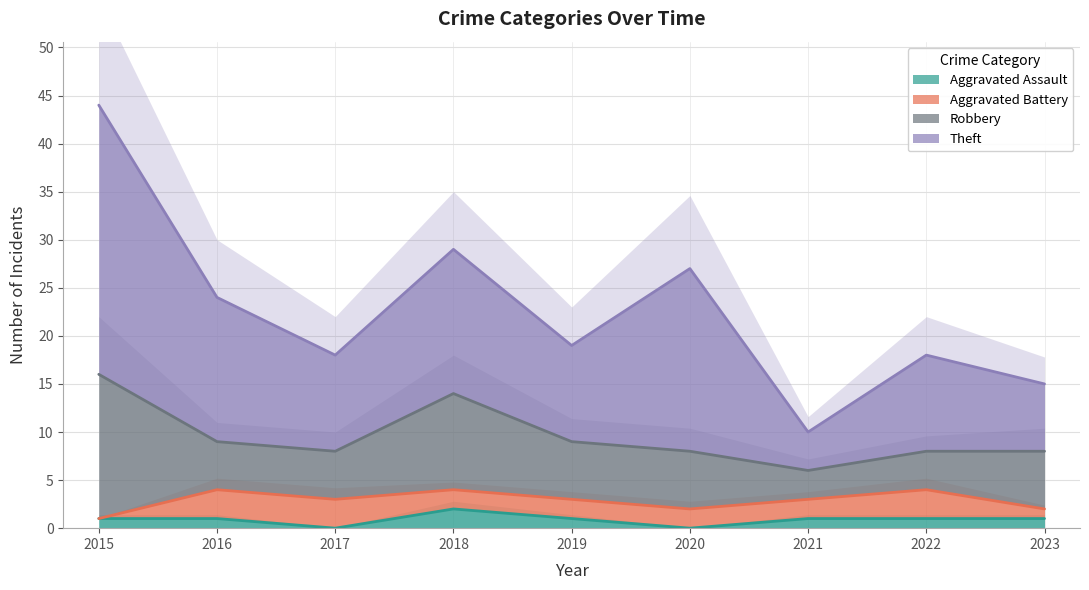

True or false: Robbery and Aggravated Assault cross at least once.

False